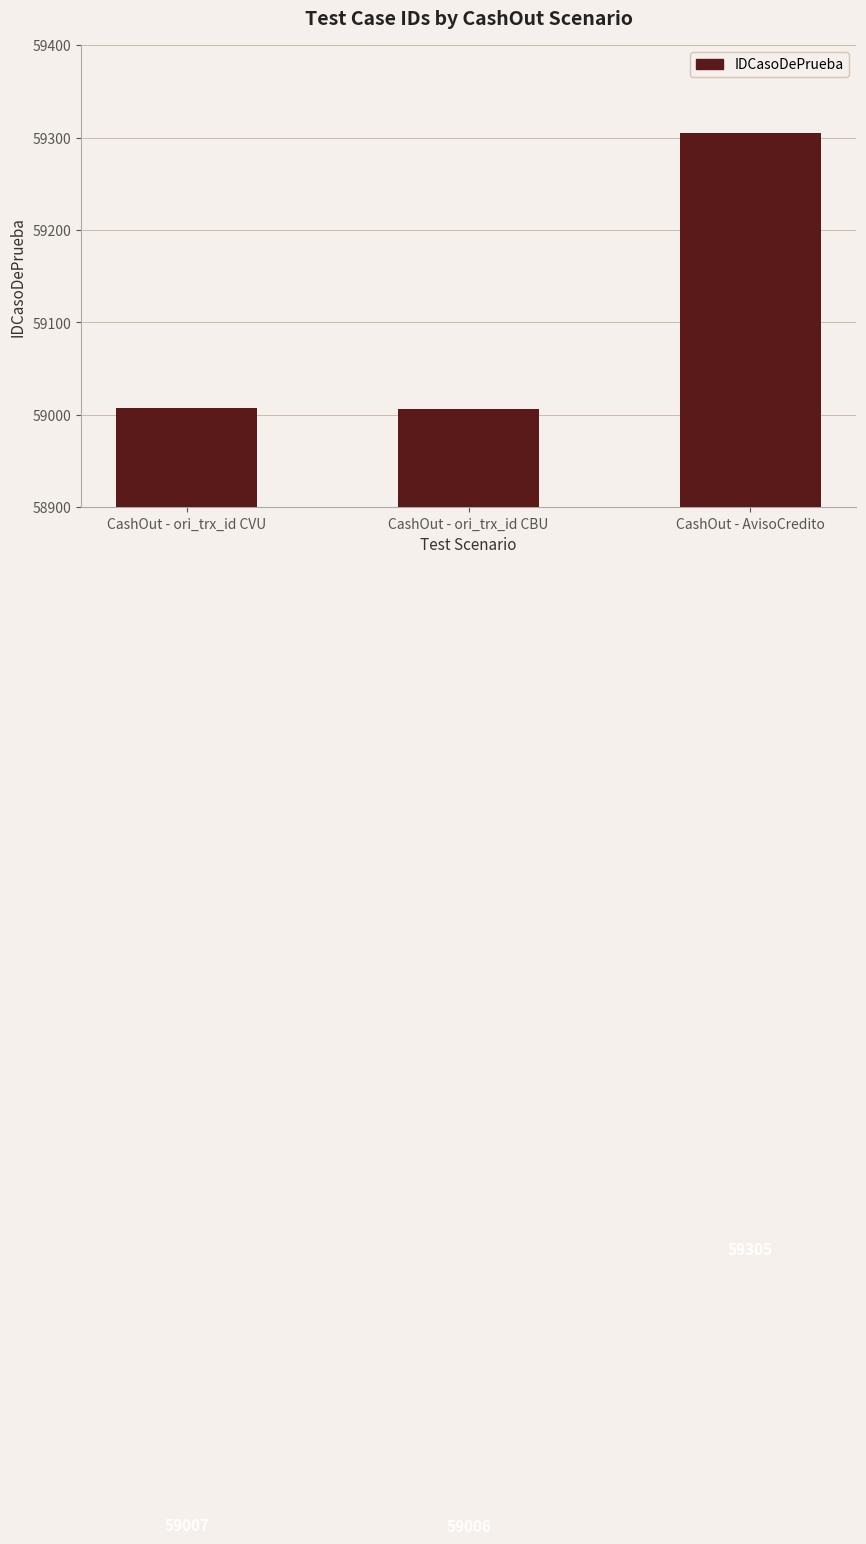

What is the smallest value displayed?

59006